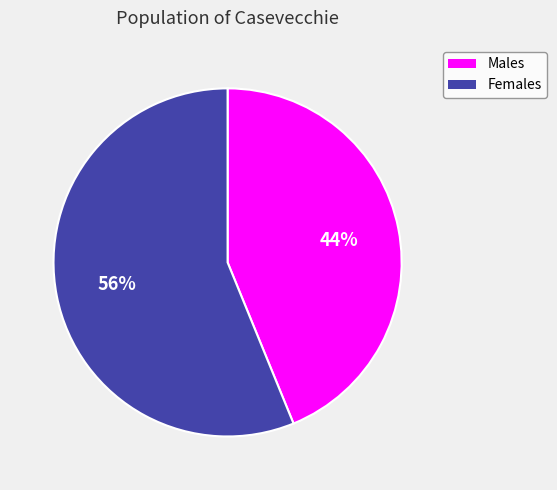

Is there any slice that represents more than half of the pie?

Yes